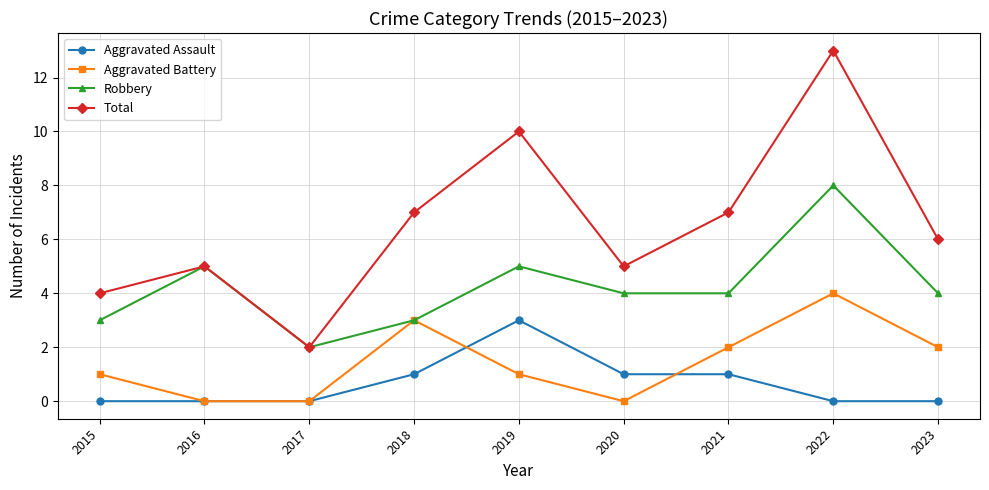

True or false: Aggravated Battery has a value of 0 at 2016.

True